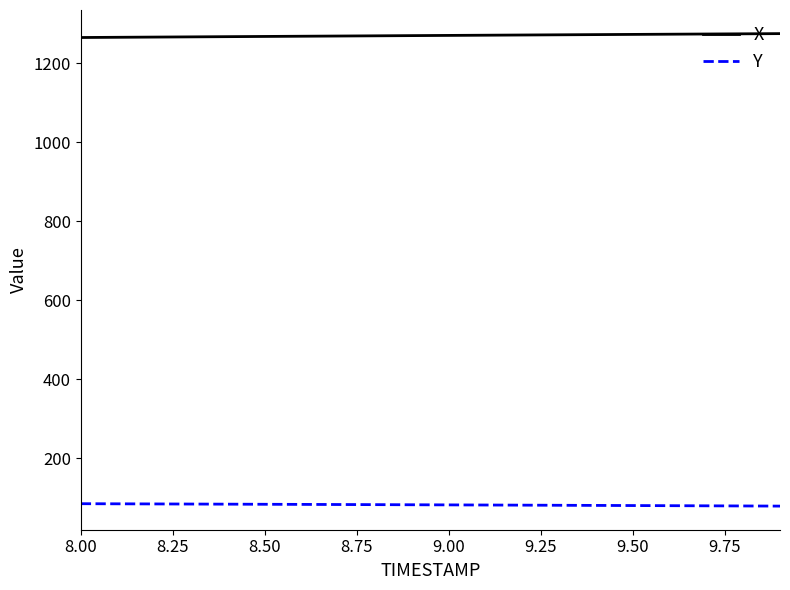

How many lines are shown in the chart?

2